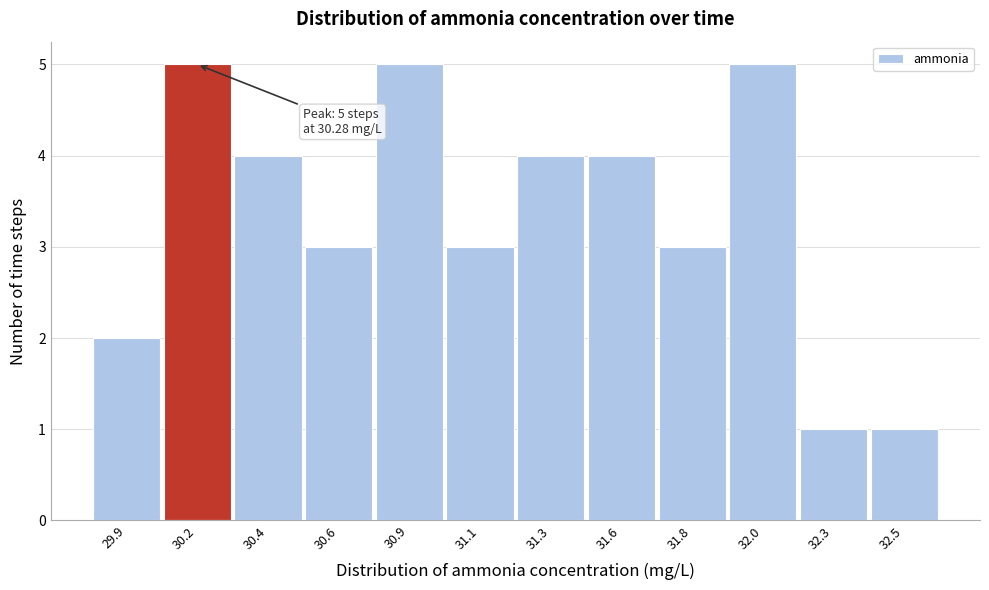

Reading left to right, list all the values displayed in this chart.

2	5	4	3	5	3	4	4	3	5	1	1